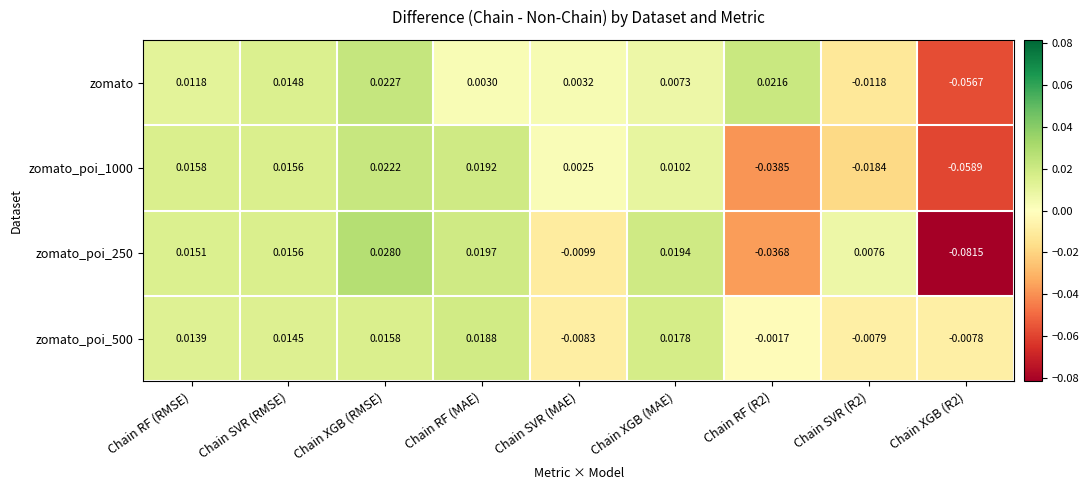

At which category is the sum across all series the highest?

Chain XGB (RMSE)